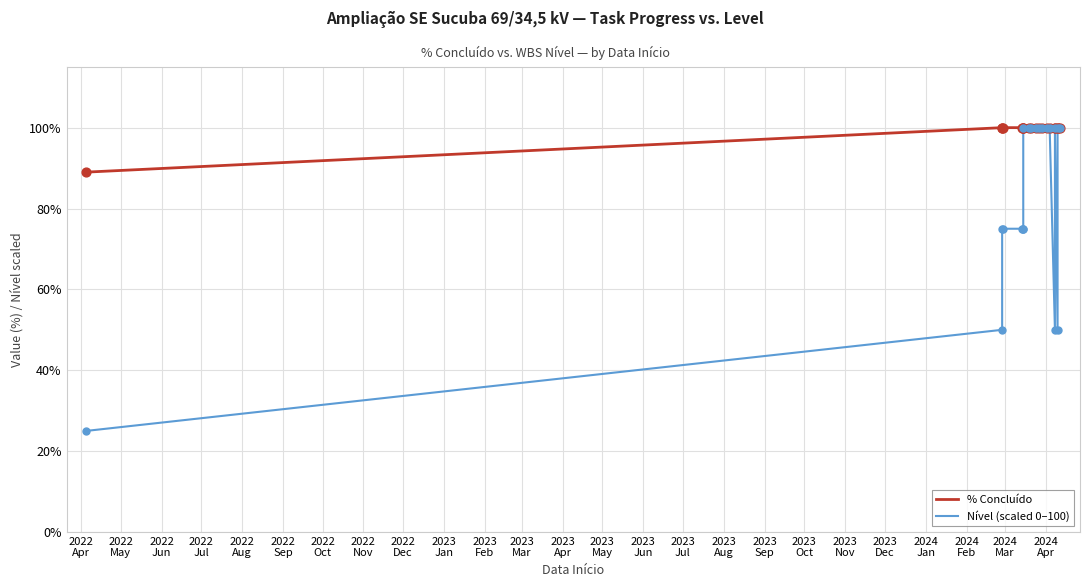

What are all the series names shown in the legend?

% Concluído, Nível (scaled 0–100)